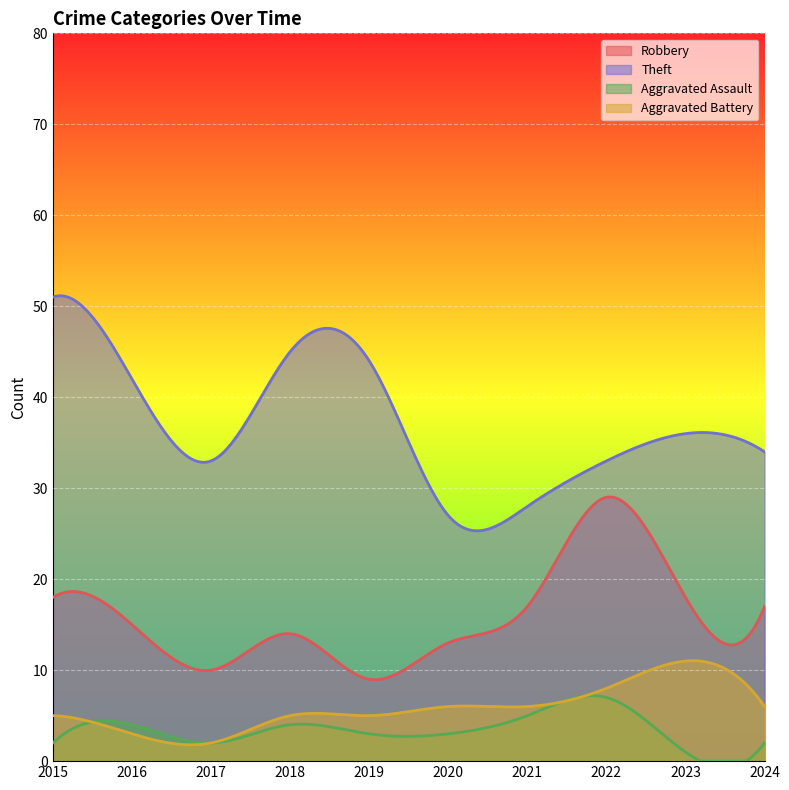

How many Aggravated Assault values are between 2 and 4?

7